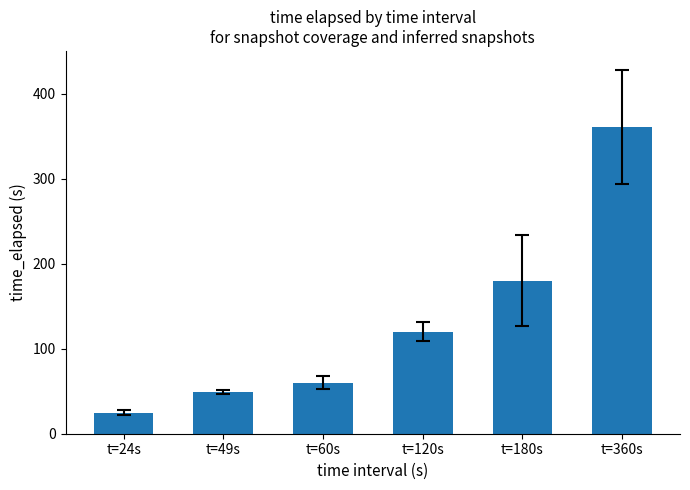

Does the chart contain any negative values?

No